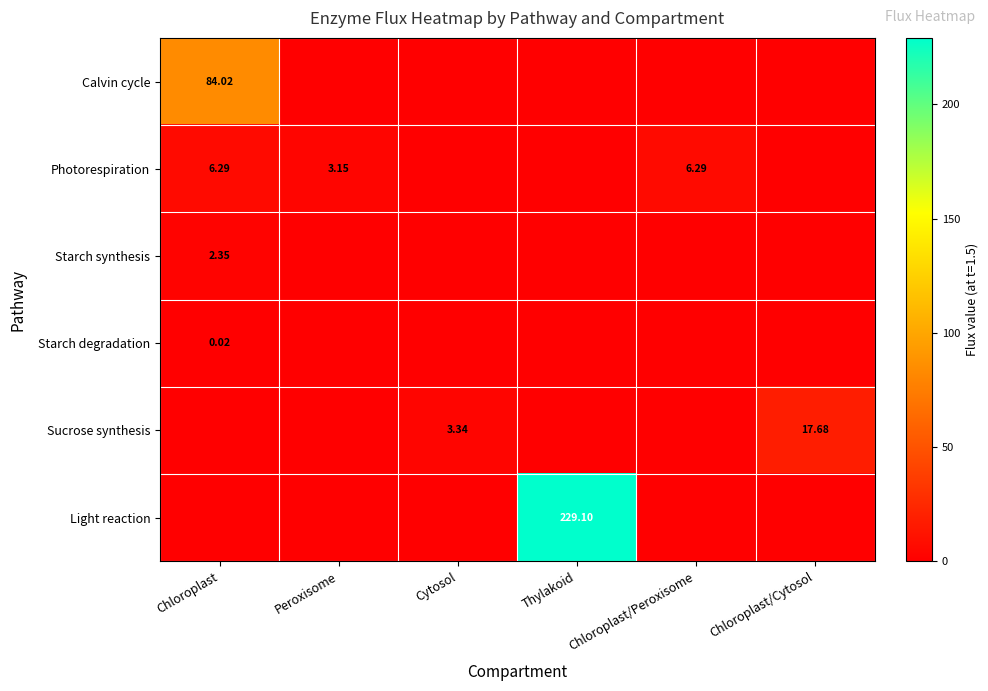

The value of Starch degradation at Chloroplast/Cytosol is -0.0. True or false?

False